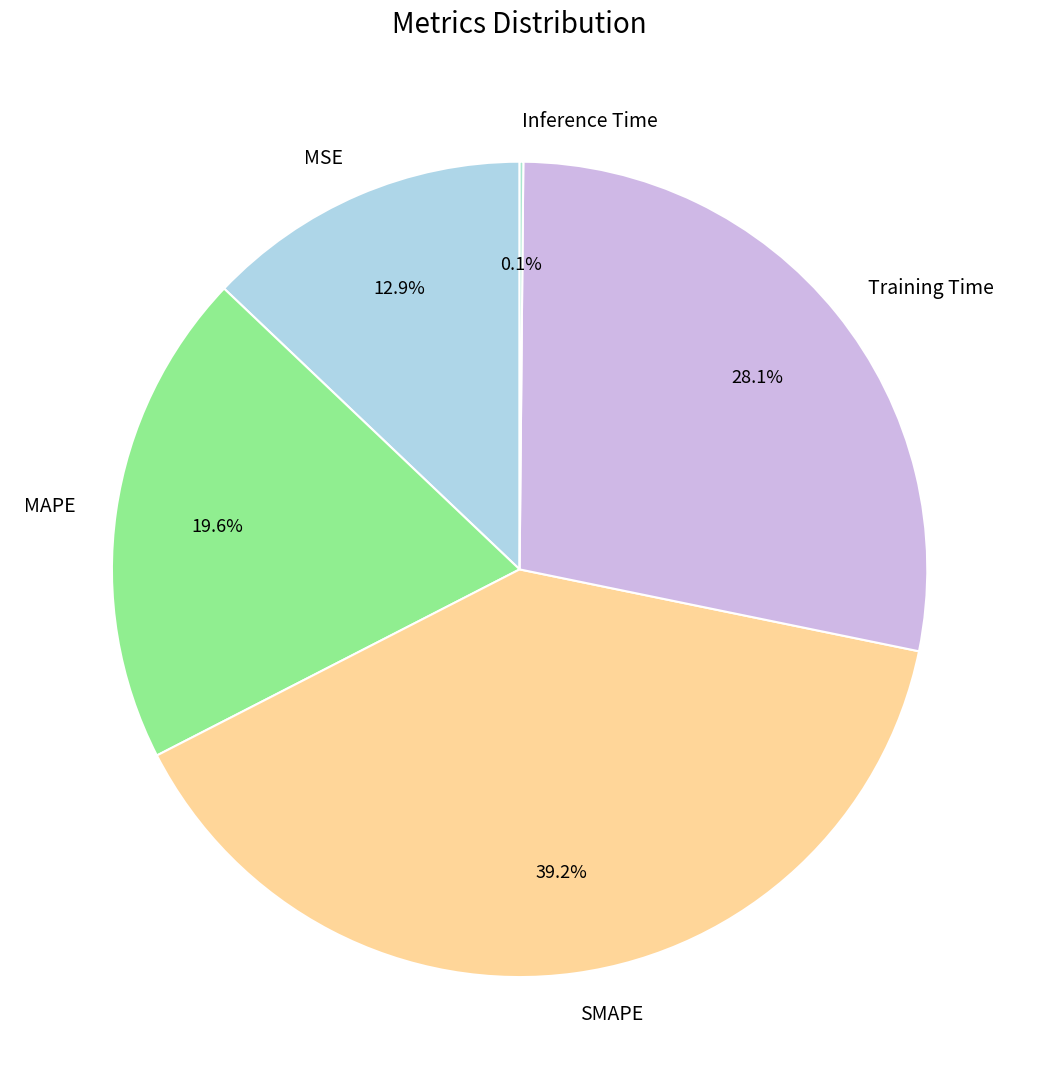

Which has a higher value, MSE or MAPE?

MAPE